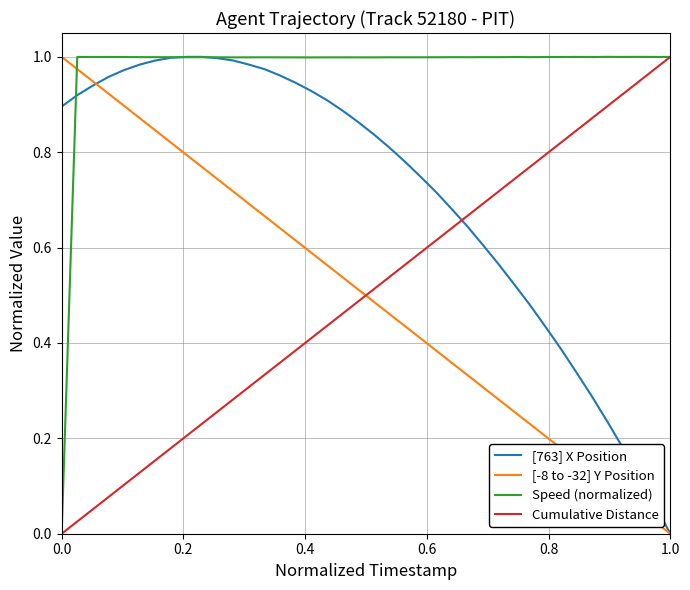

Which series ends up on top after the final intersection of Speed (normalized) and [-8 to -32] Y Position?

Speed (normalized)